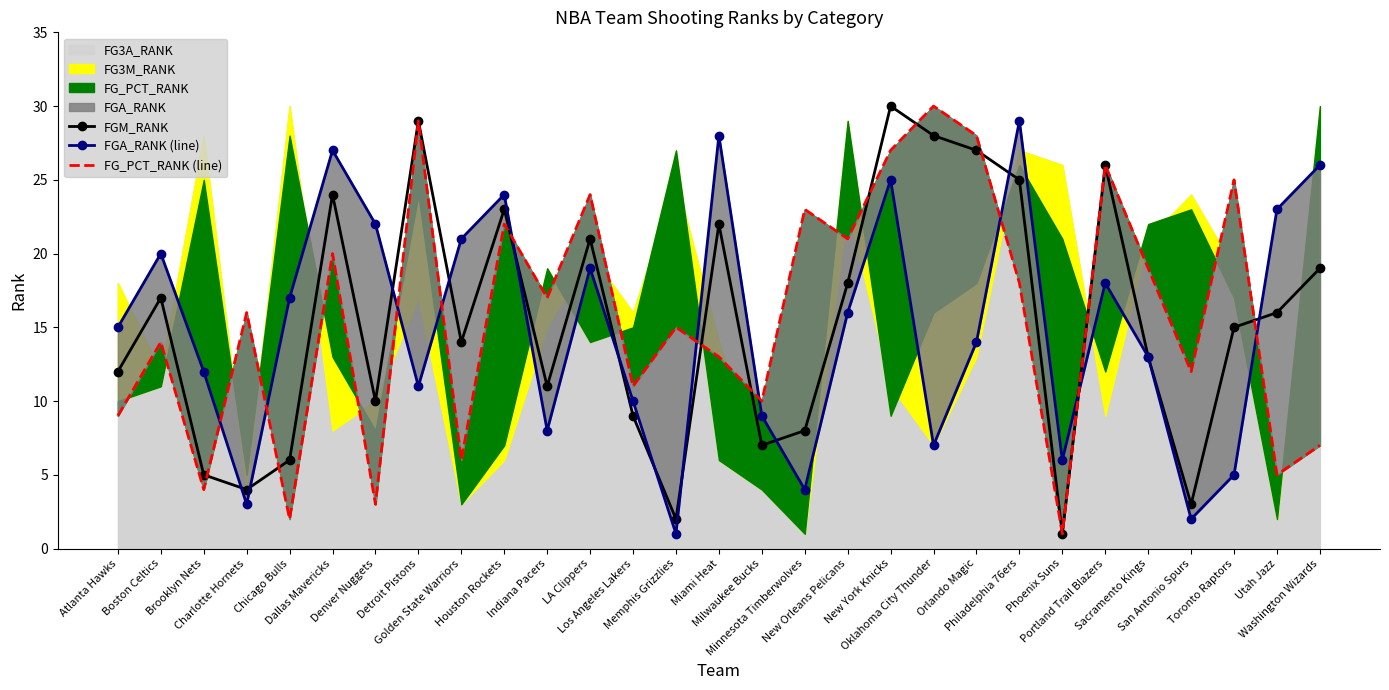

List the labels in order of FGM_RANK value, largest first.

New York Knicks, Detroit Pistons, Oklahoma City Thunder, Orlando Magic, Portland Trail Blazers, Philadelphia 76ers, Dallas Mavericks, Houston Rockets, Miami Heat, LA Clippers, Washington Wizards, New Orleans Pelicans, Boston Celtics, Utah Jazz, Toronto Raptors, Golden State Warriors, Sacramento Kings, Atlanta Hawks, Indiana Pacers, Denver Nuggets, Los Angeles Lakers, Minnesota Timberwolves, Milwaukee Bucks, Chicago Bulls, Brooklyn Nets, Charlotte Hornets, San Antonio Spurs, Memphis Grizzlies, Phoenix Suns